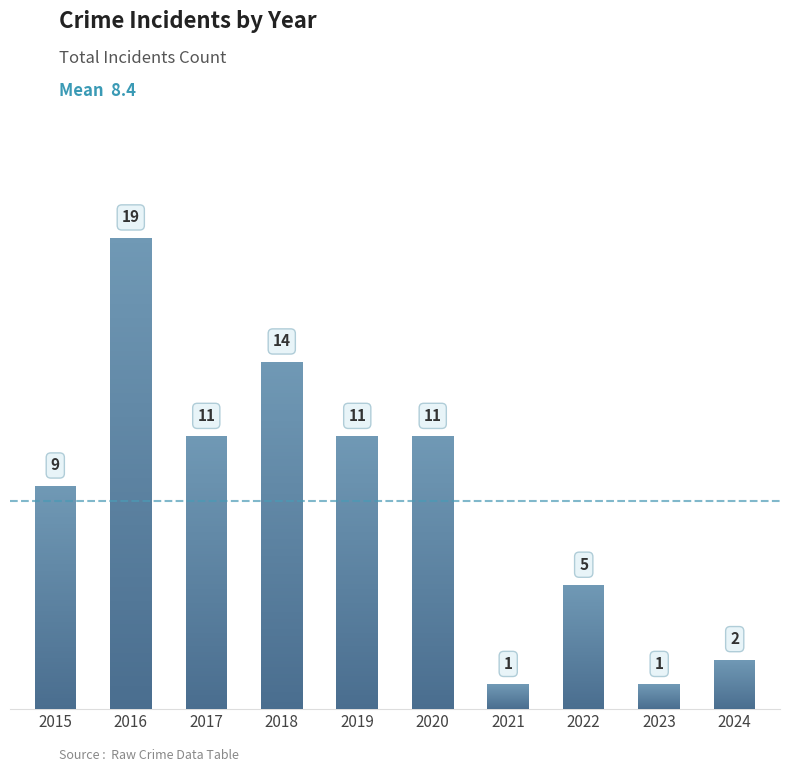

Reading left to right, extract all data points from this chart.

9	19	11	14	11	11	1	5	1	2